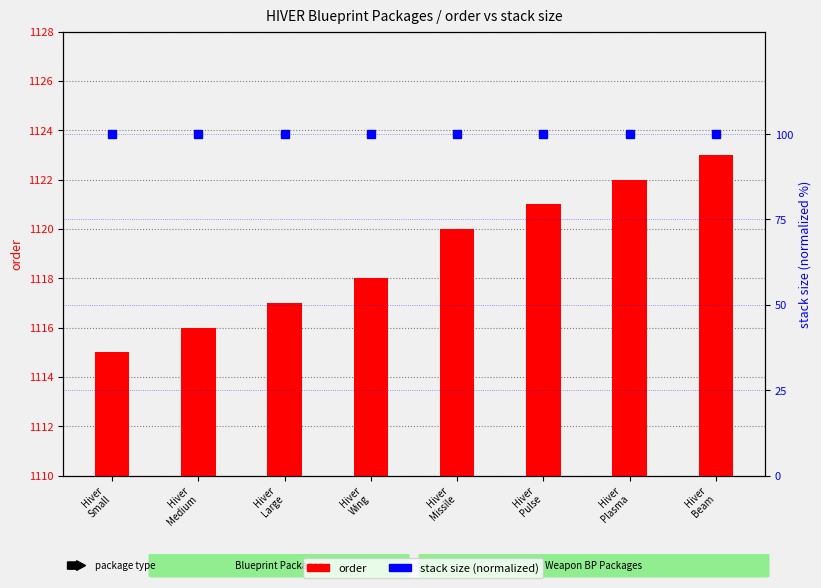

What is the label of the 8th bar from the left?

Hiver
Beam